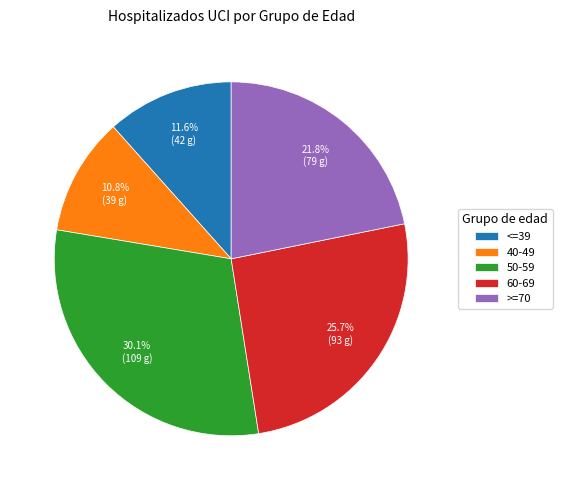

Does 50-59 account for over 50% of the chart?

No